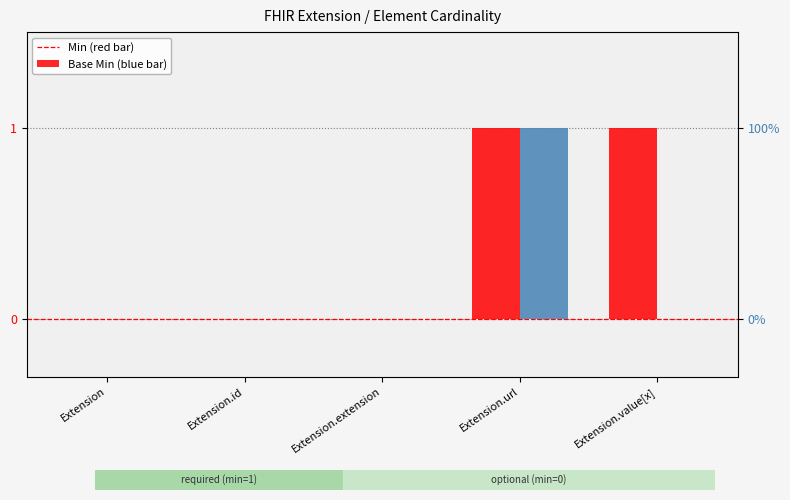

What position from the left is Extension?

1